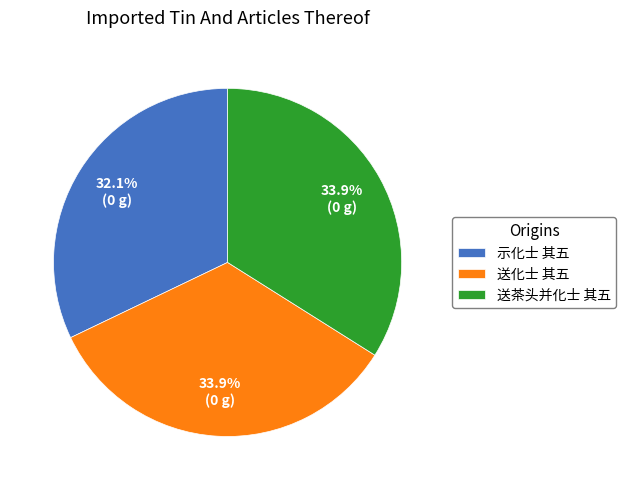

How many slices are in this pie chart?

3